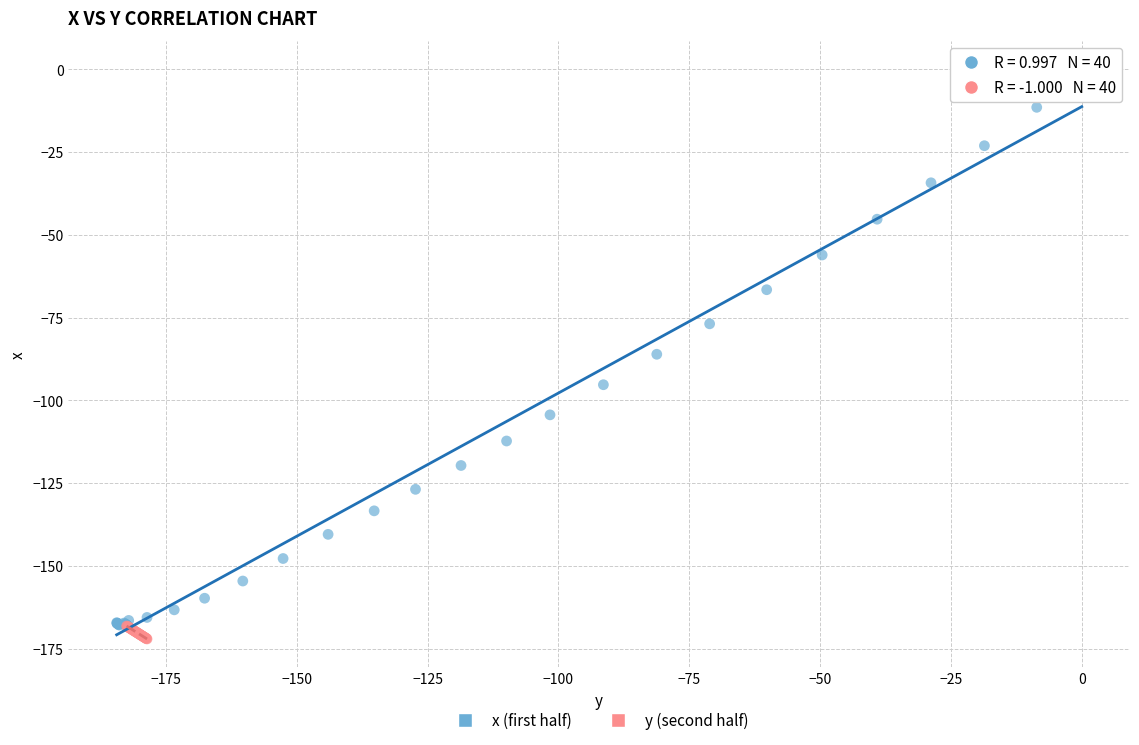

Which series reaches the minimum Y coordinate?

y (second half)